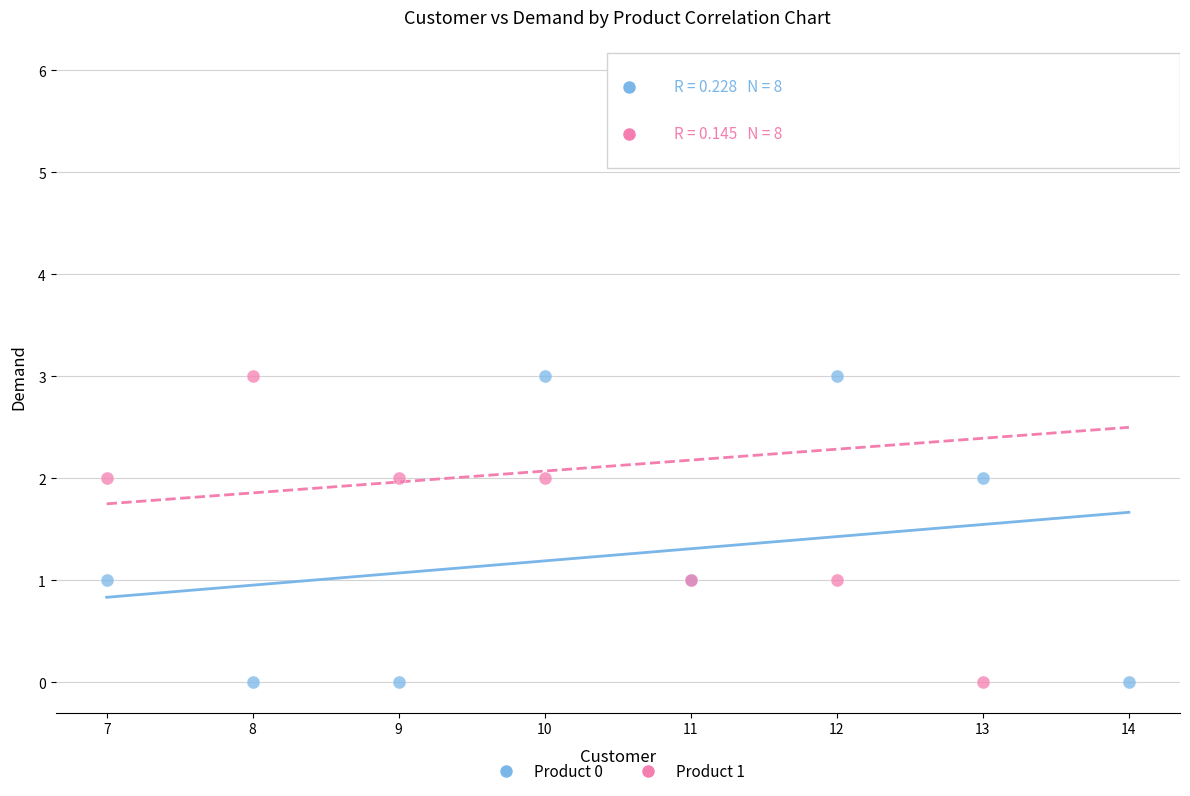

What is the X range (max minus min) for the scatter plot?

7